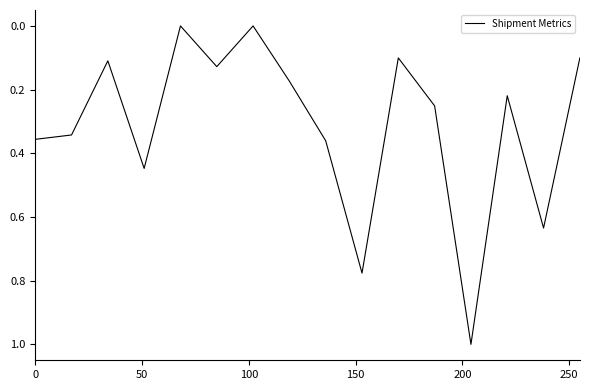

What is the difference between the maximum and minimum values?

1.0